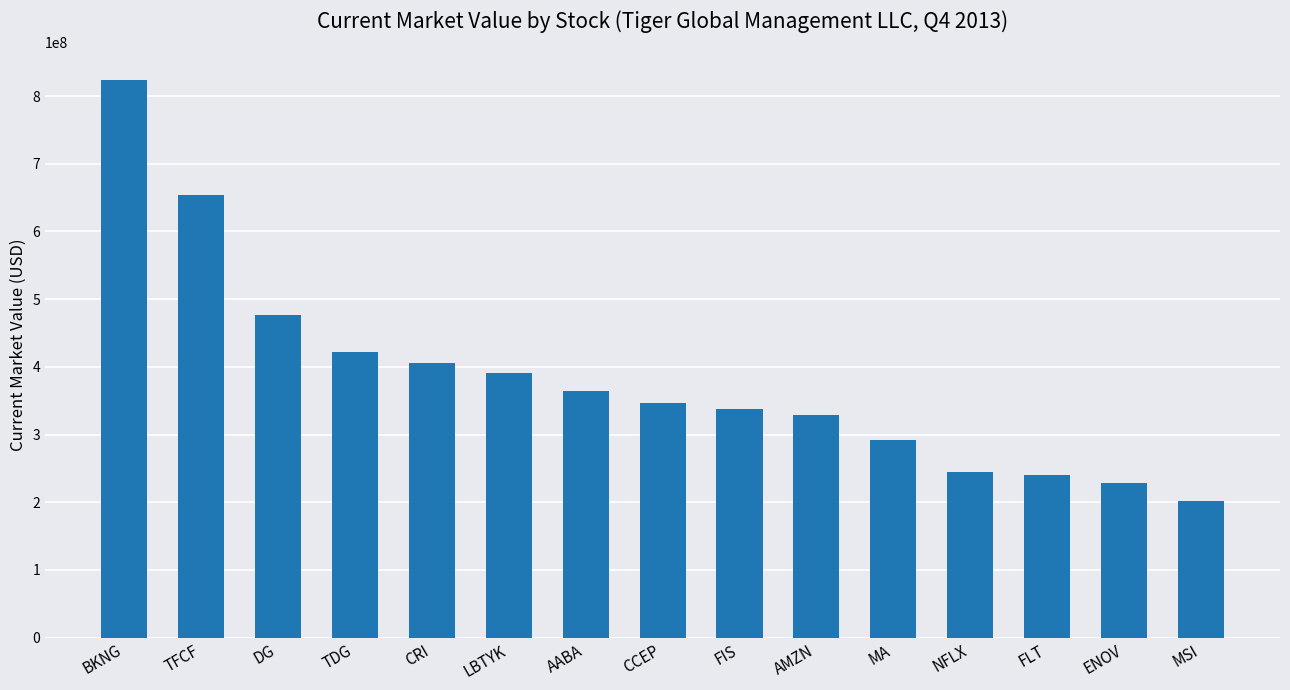

What is the average value?

383698933